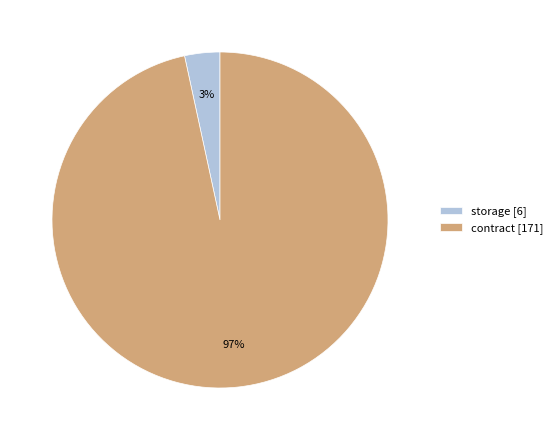

Which category has the smallest portion of the pie?

storage